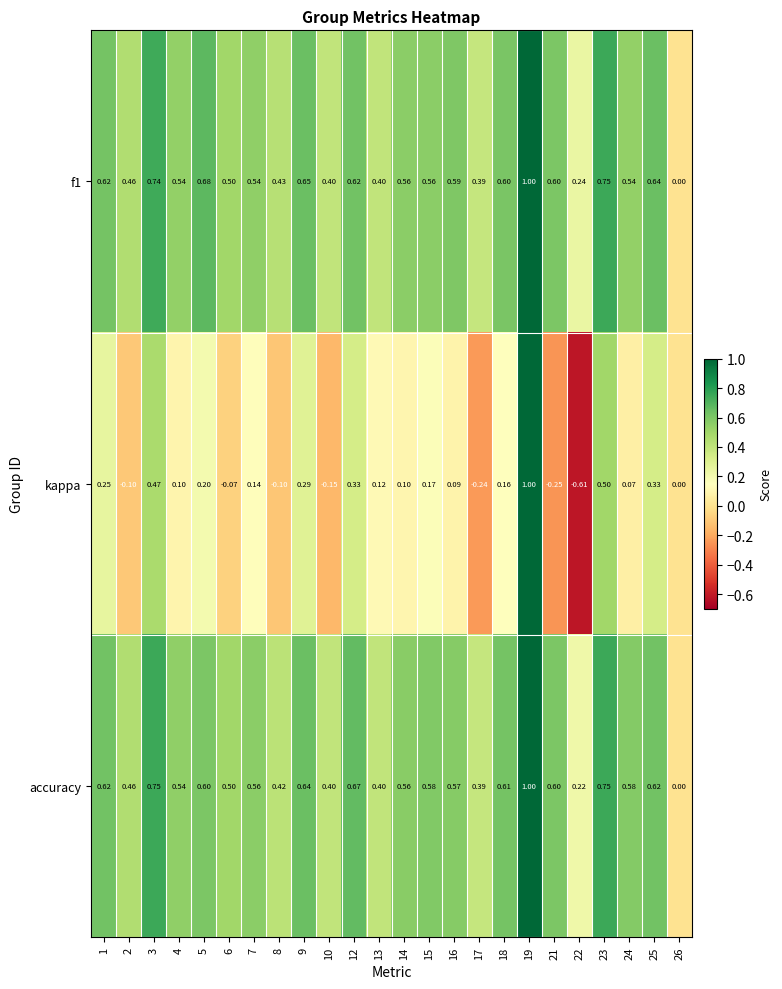

How many data points does each series have?

24